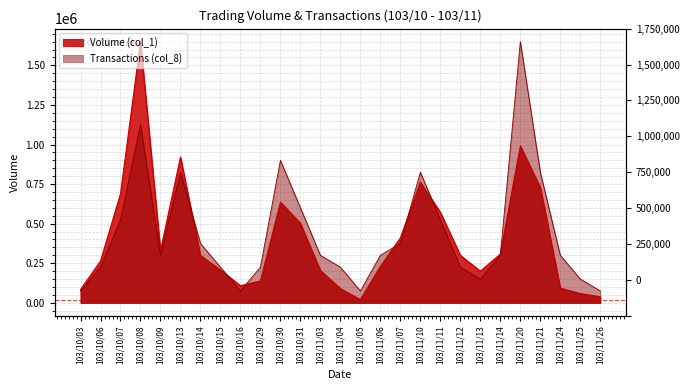

How many lines are shown in the chart?

2